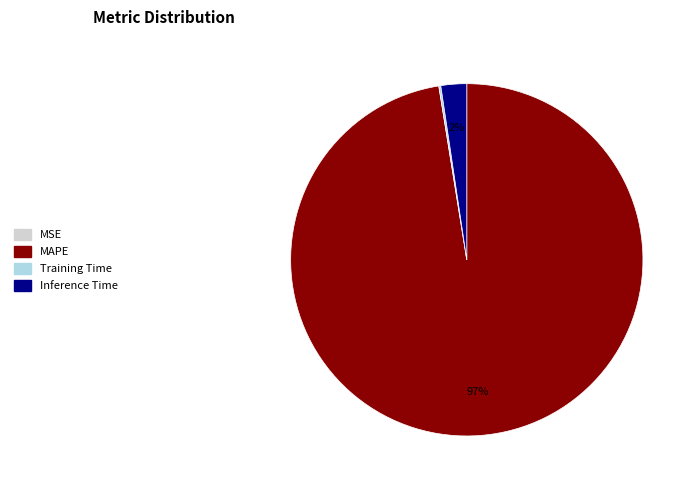

Is the sum of MAPE and Inference Time greater than half?

Yes